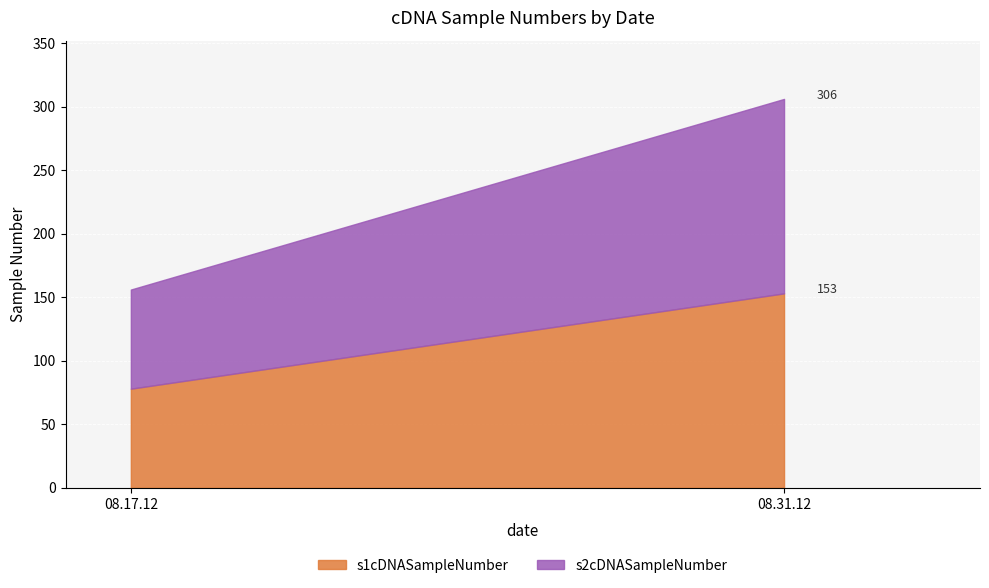

How many series are shown in this chart?

2